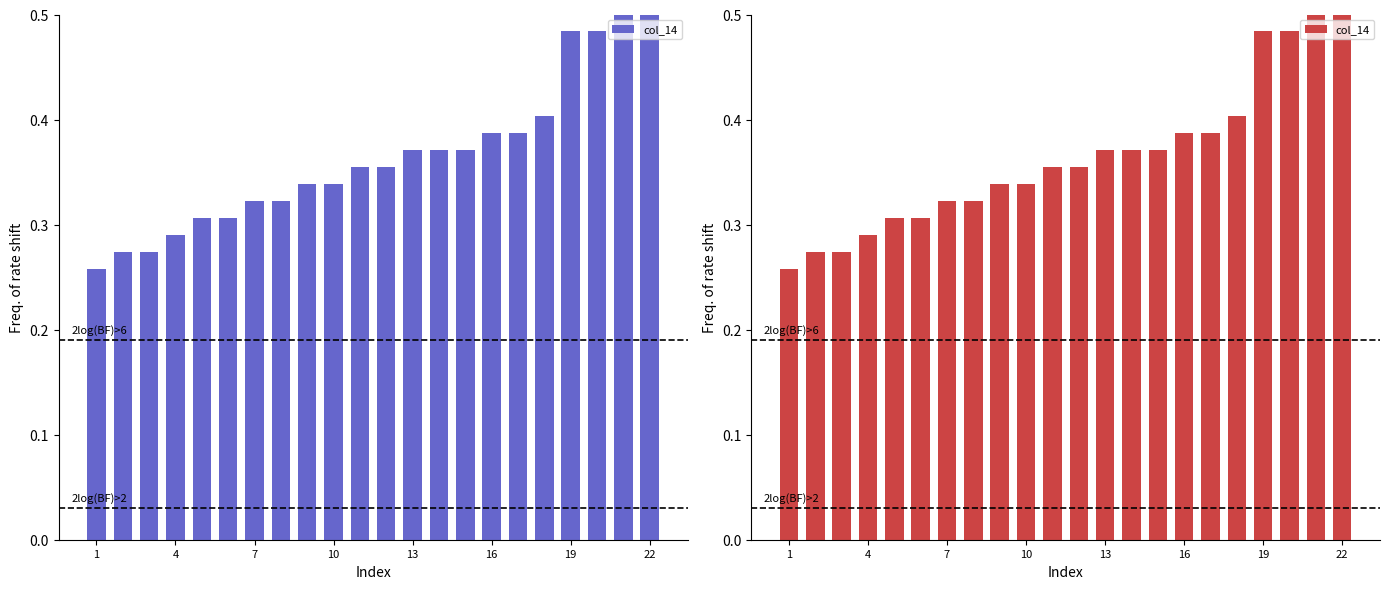

The value at 20 is 0.5. True or false?

True